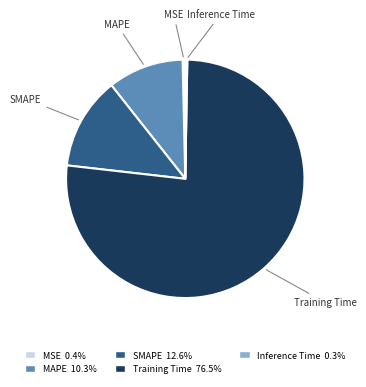

Which category accounts for the majority?

Training Time